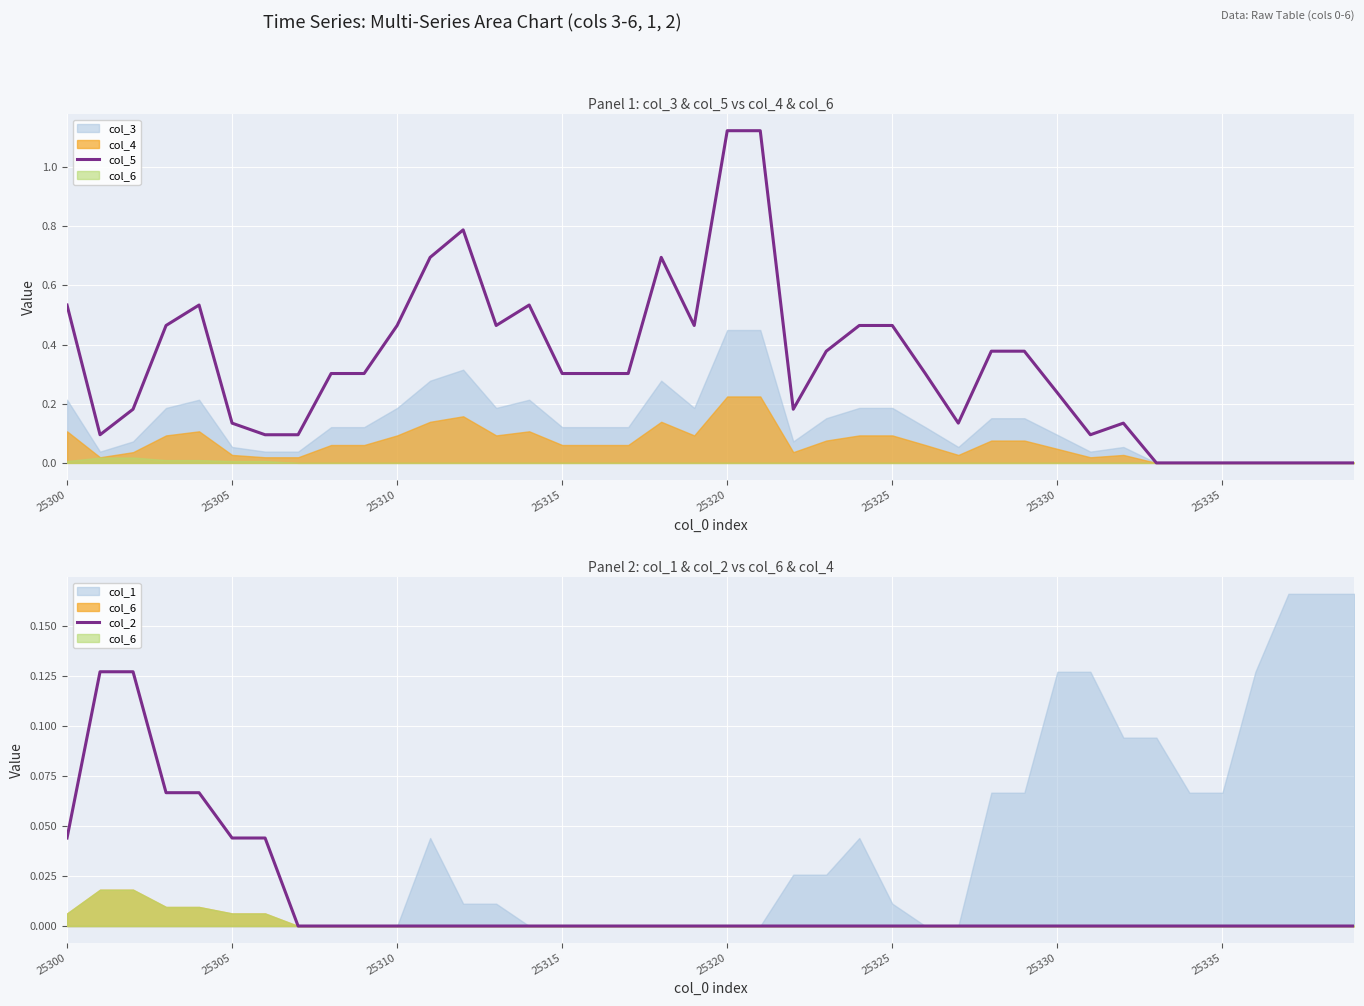

How many lines are shown in the chart?

2